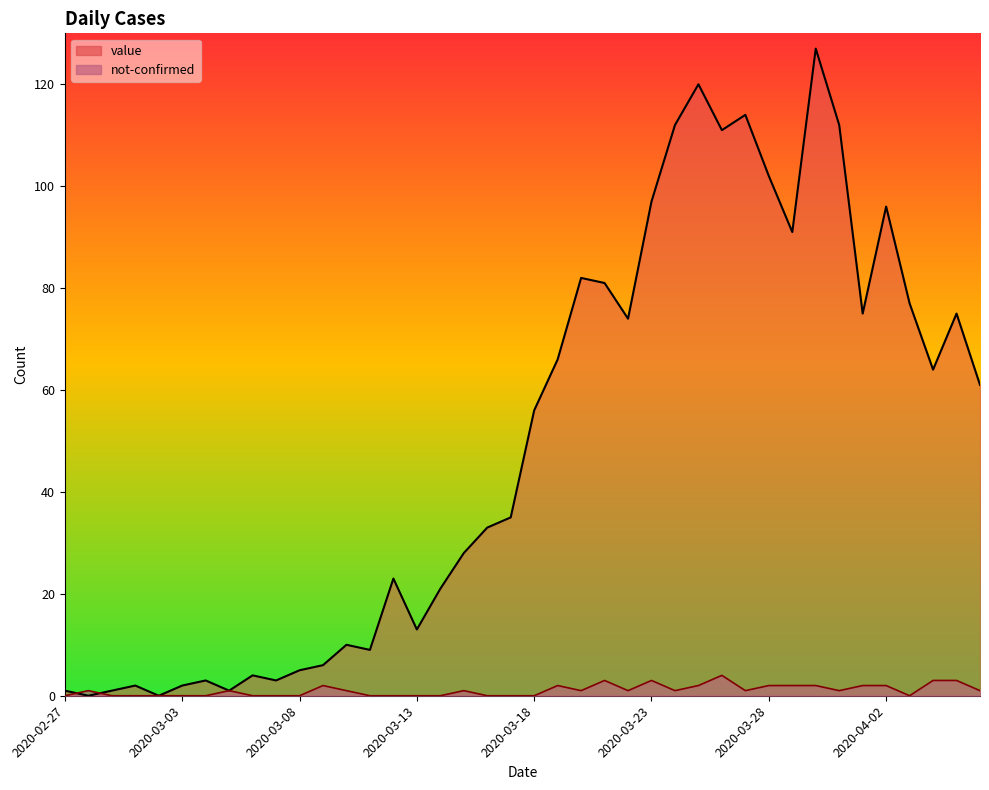

Which series changed the most between 2020-03-07 and 2020-04-02?

value